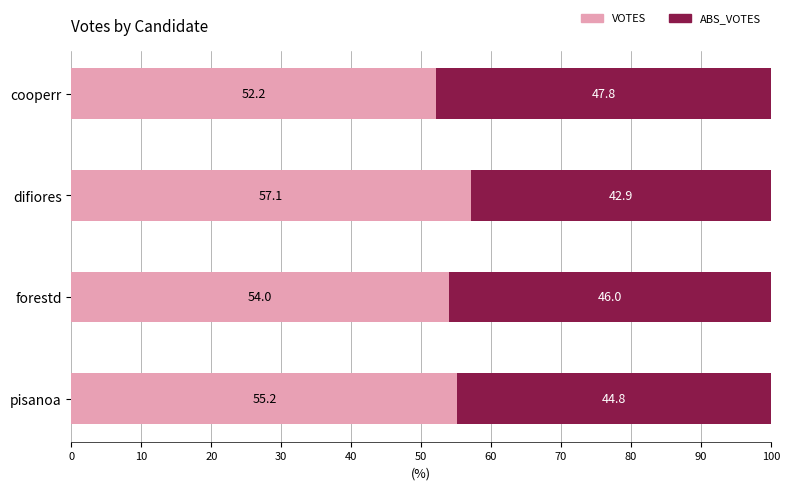

Is it true that VOTES equals 77.5 at cooperr?

False